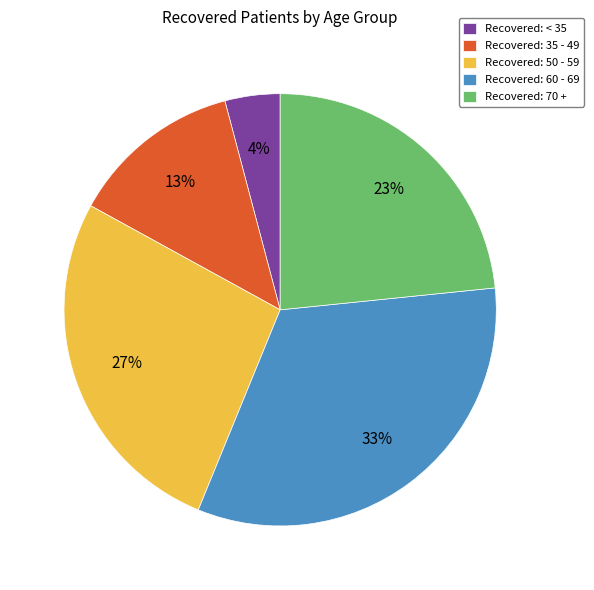

Is the sum of Recovered: 60 - 69 and Recovered: < 35 greater than half?

No